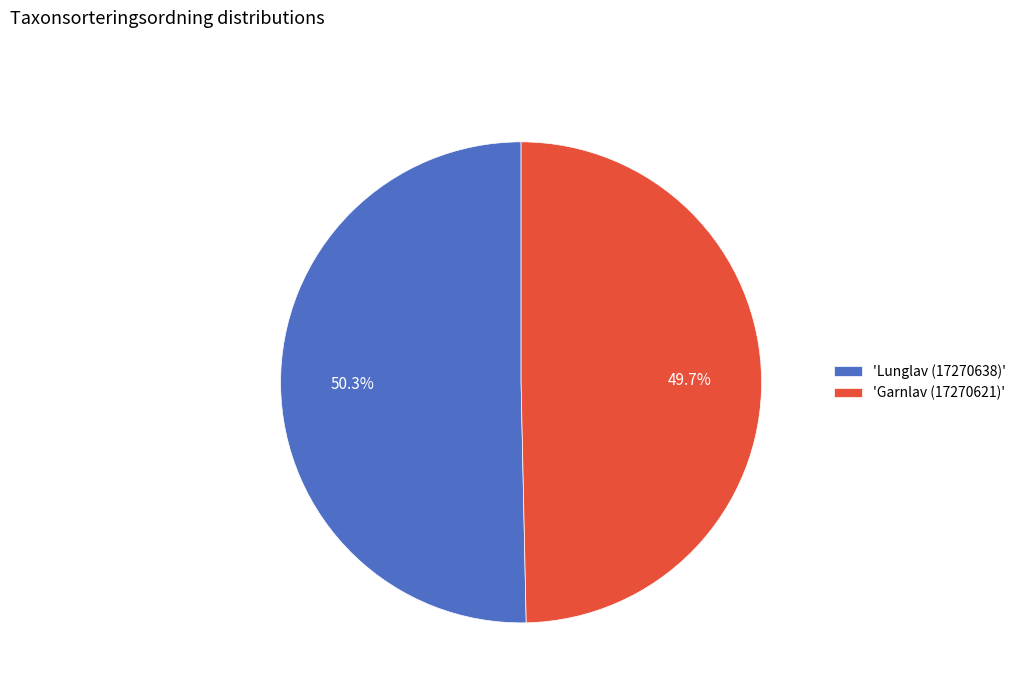

Approximately how many times larger is the value at 'Garnlav (17270621)' compared to 'Lunglav (17270638)'?

1.0